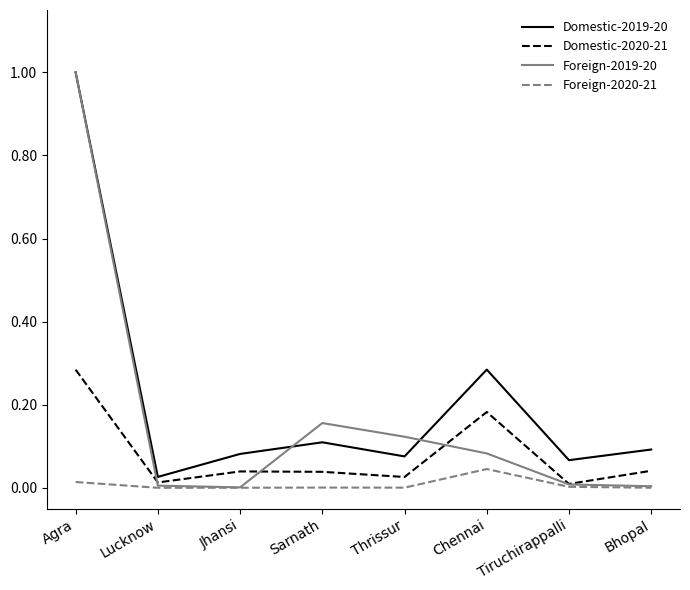

List the series in order of their overall mean, lowest first.

Foreign-2020-21, Domestic-2020-21, Foreign-2019-20, Domestic-2019-20